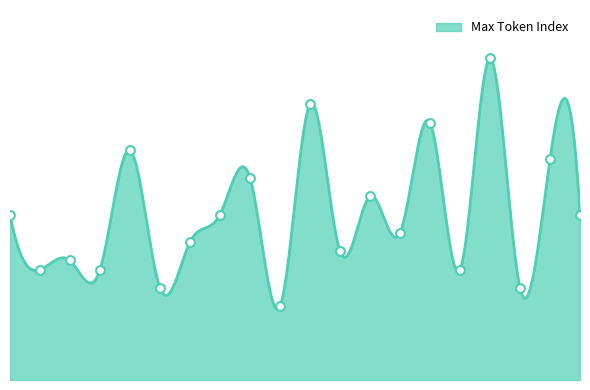

What is the change in value from 0 to 14?

+10